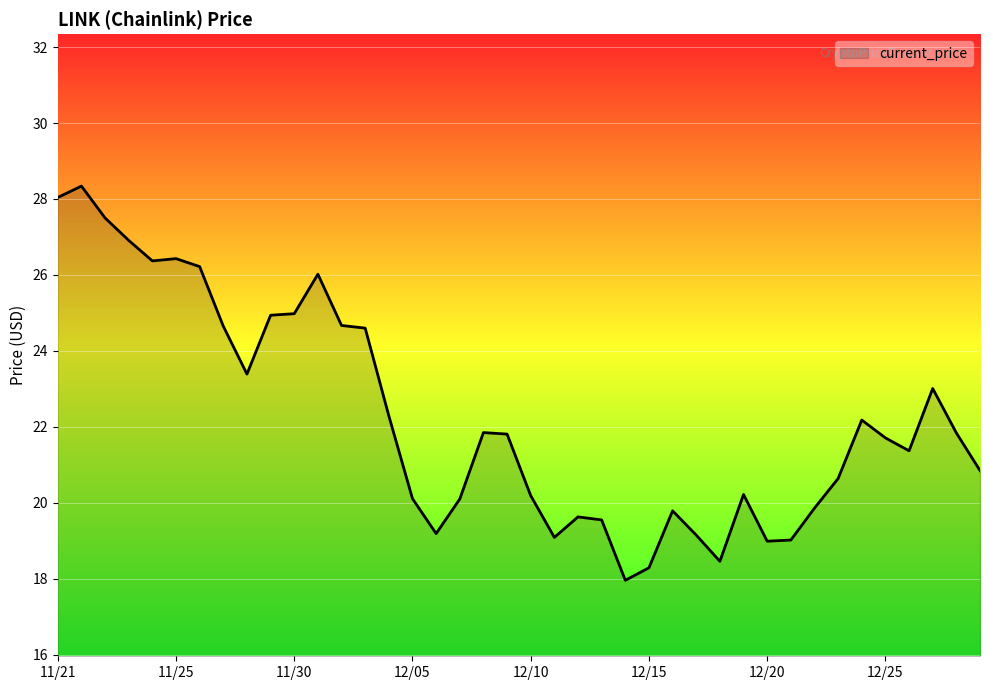

What is the difference between the maximum and minimum values?

10.4